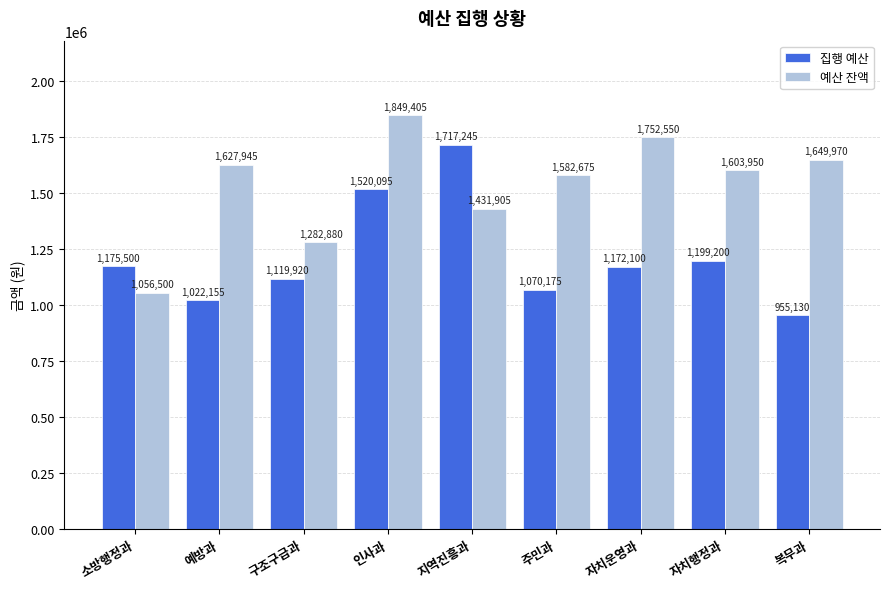

At which label is 예산 잔액 closest to 1452952?

지역진흥과